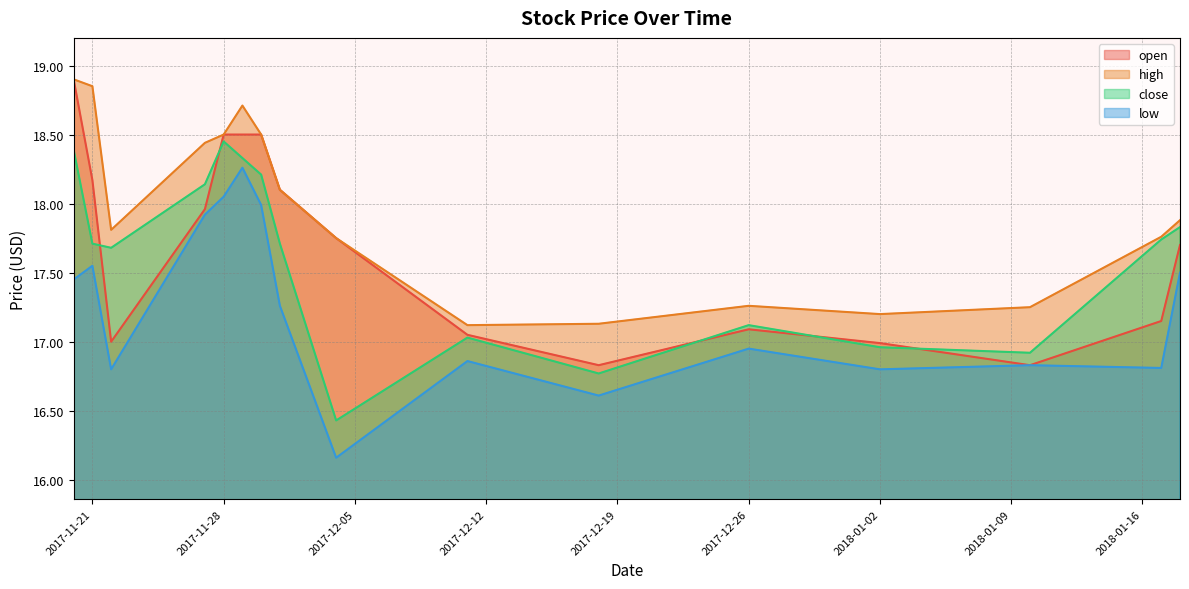

True or false: low and high intersect in this chart.

False